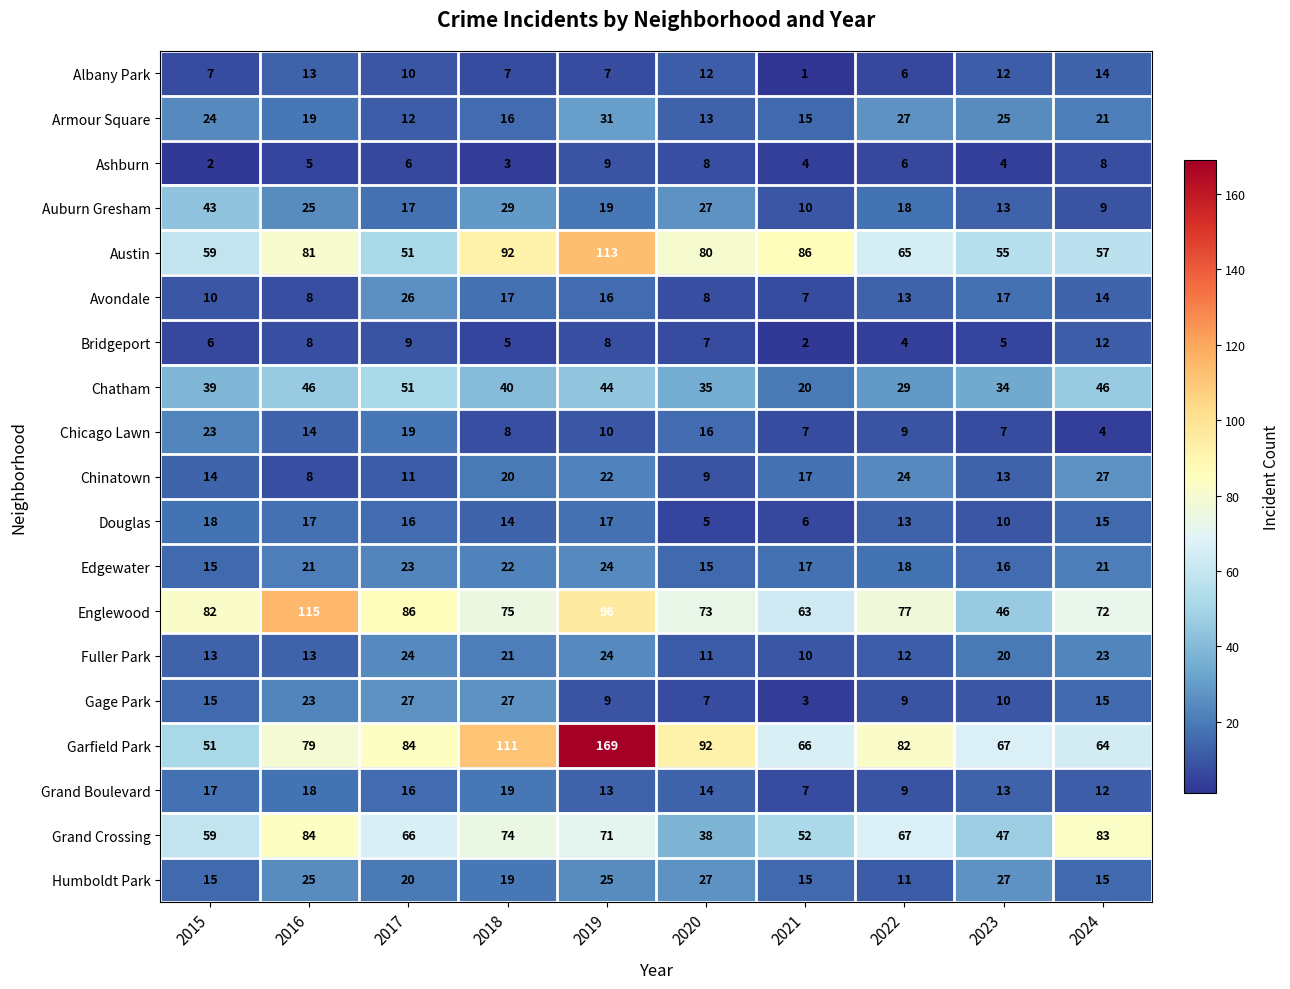

What is the difference between the highest and lowest values at 2019?

162